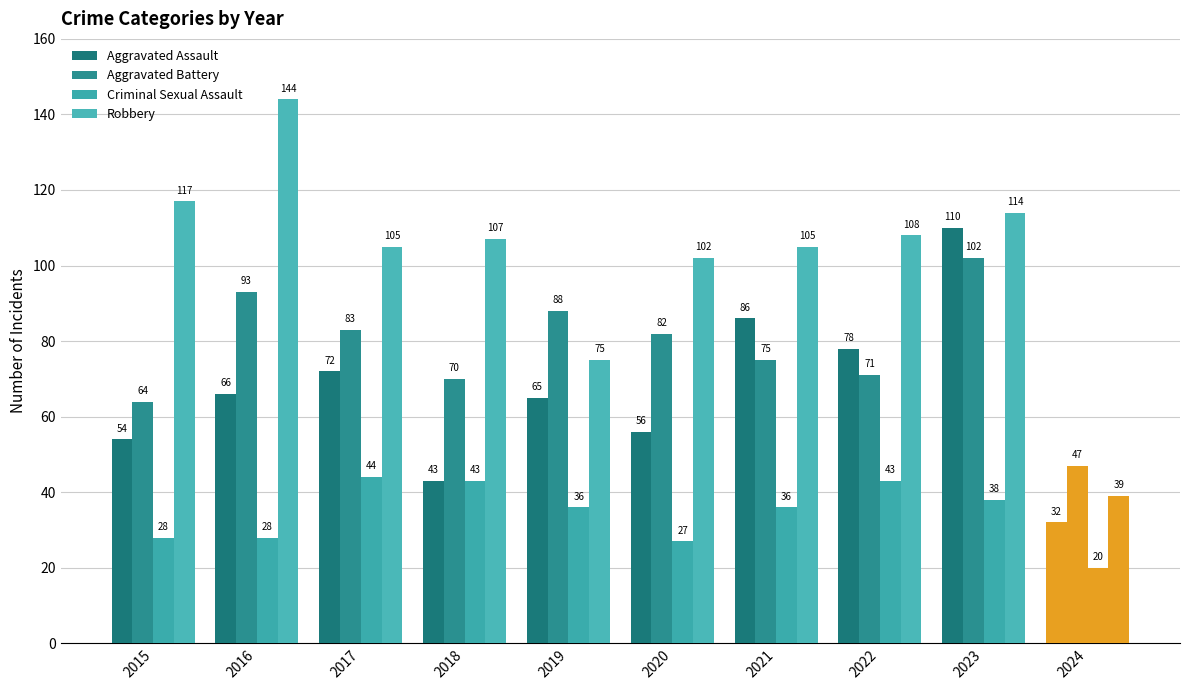

How many series are shown in this chart?

4